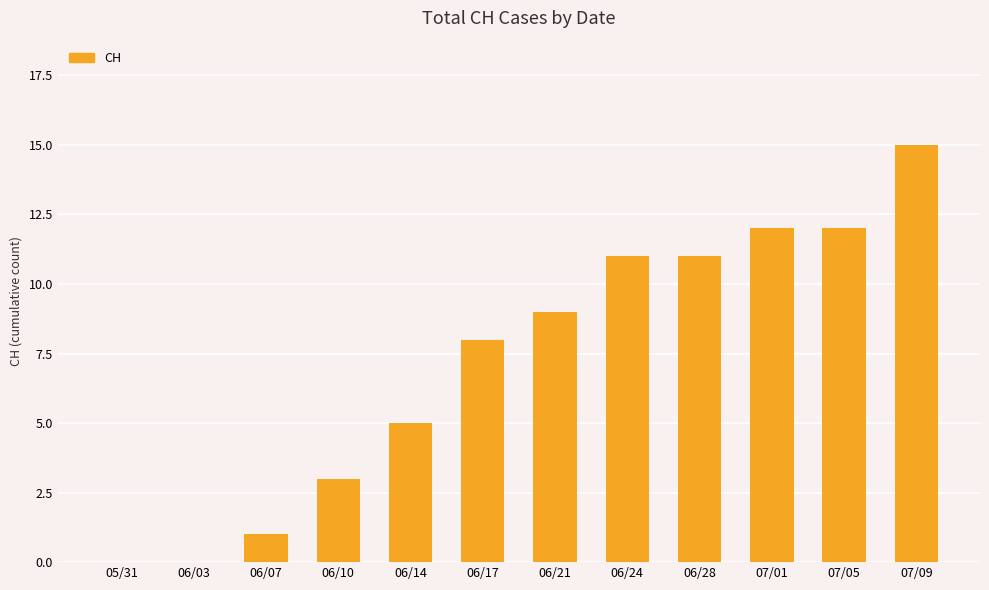

What is the greatest value displayed?

15